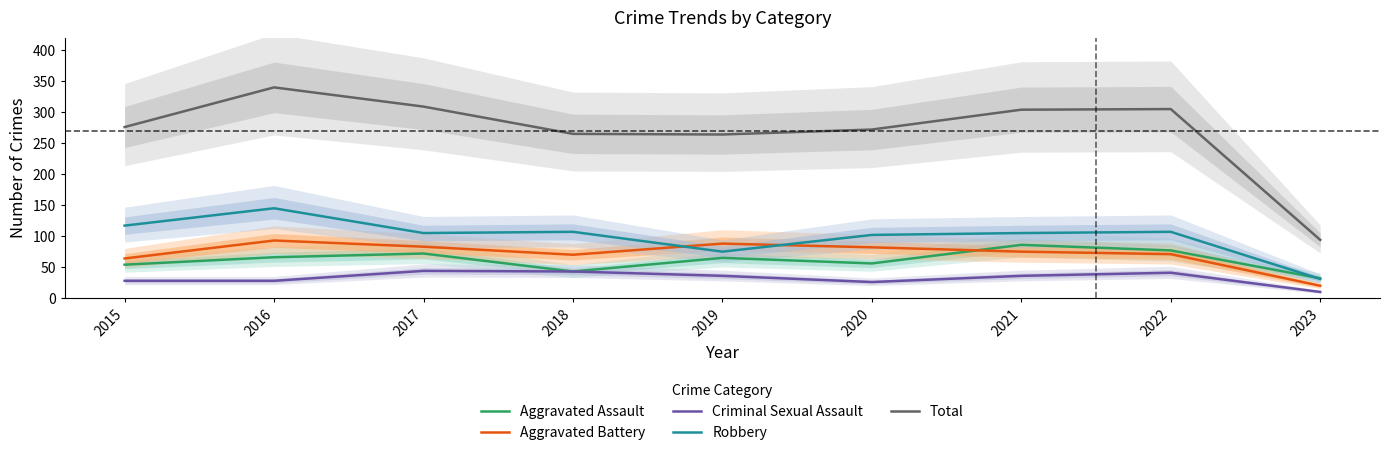

True or false: Aggravated Battery and Criminal Sexual Assault cross at least once.

False